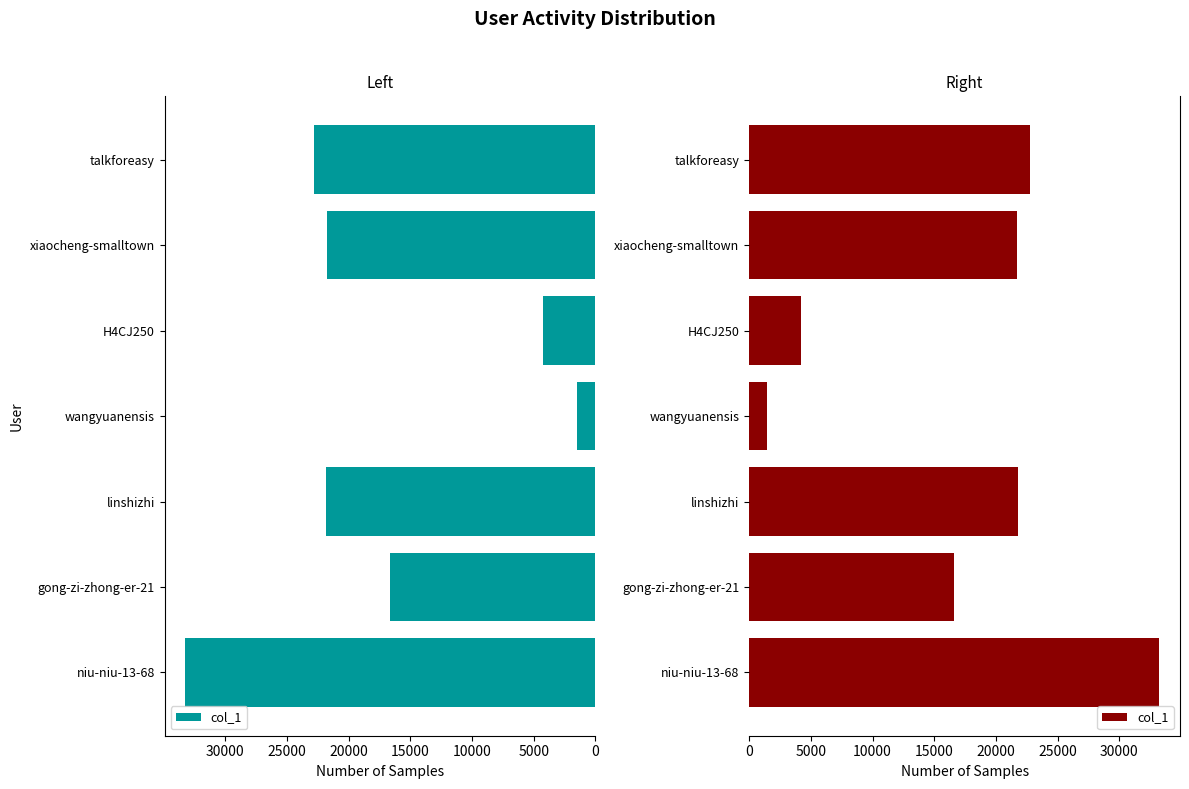

How many categories are shown in the chart?

7